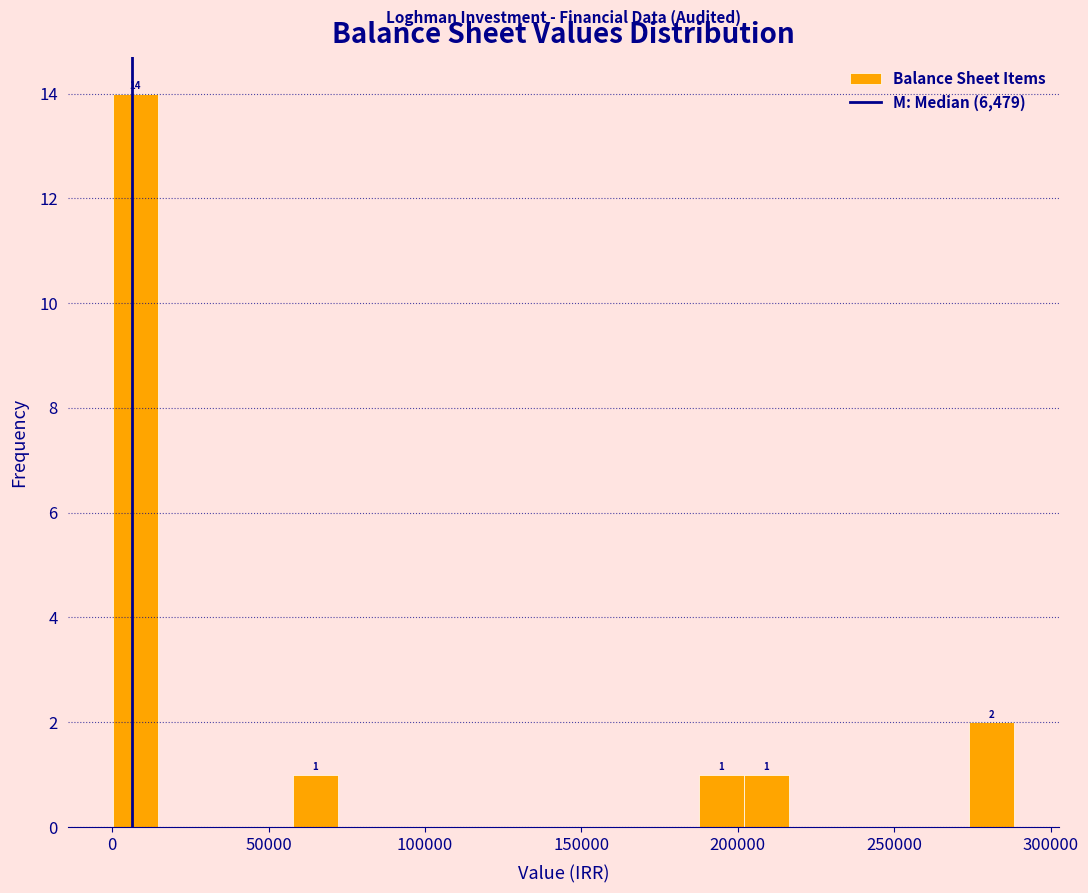

Around what value on the x-axis is the tallest bar? Give the approximate position of its centre, as read against the axis.

5000